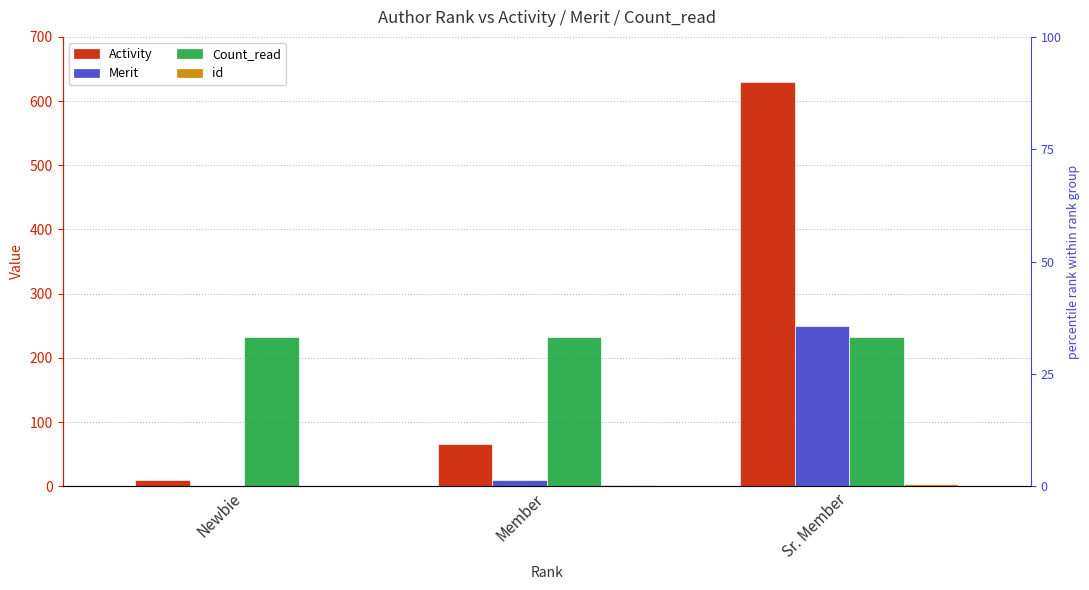

What is the label of the 2nd bar from the left?

Member